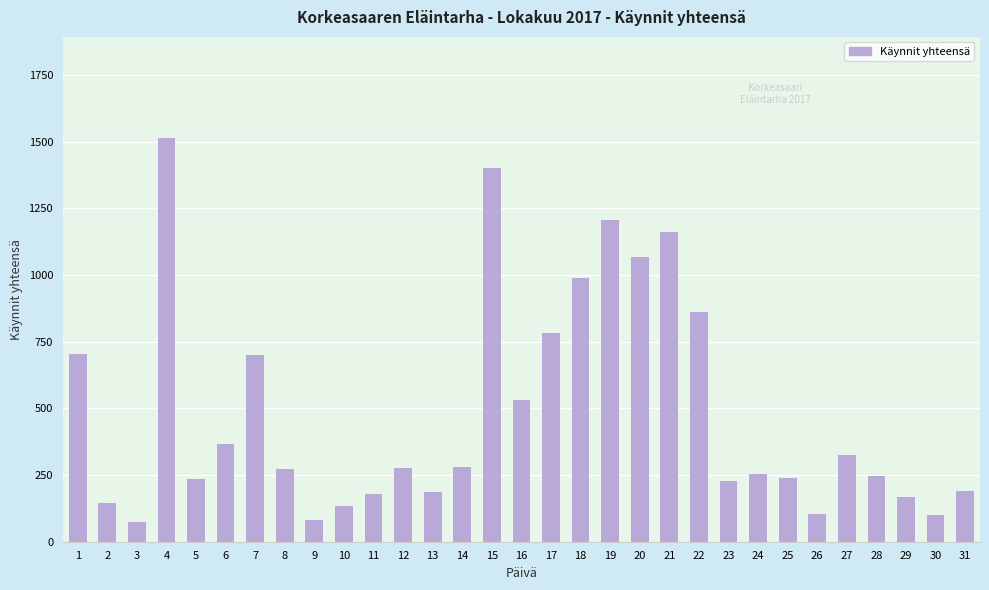

What is the value of the 9th bar from the left?

81